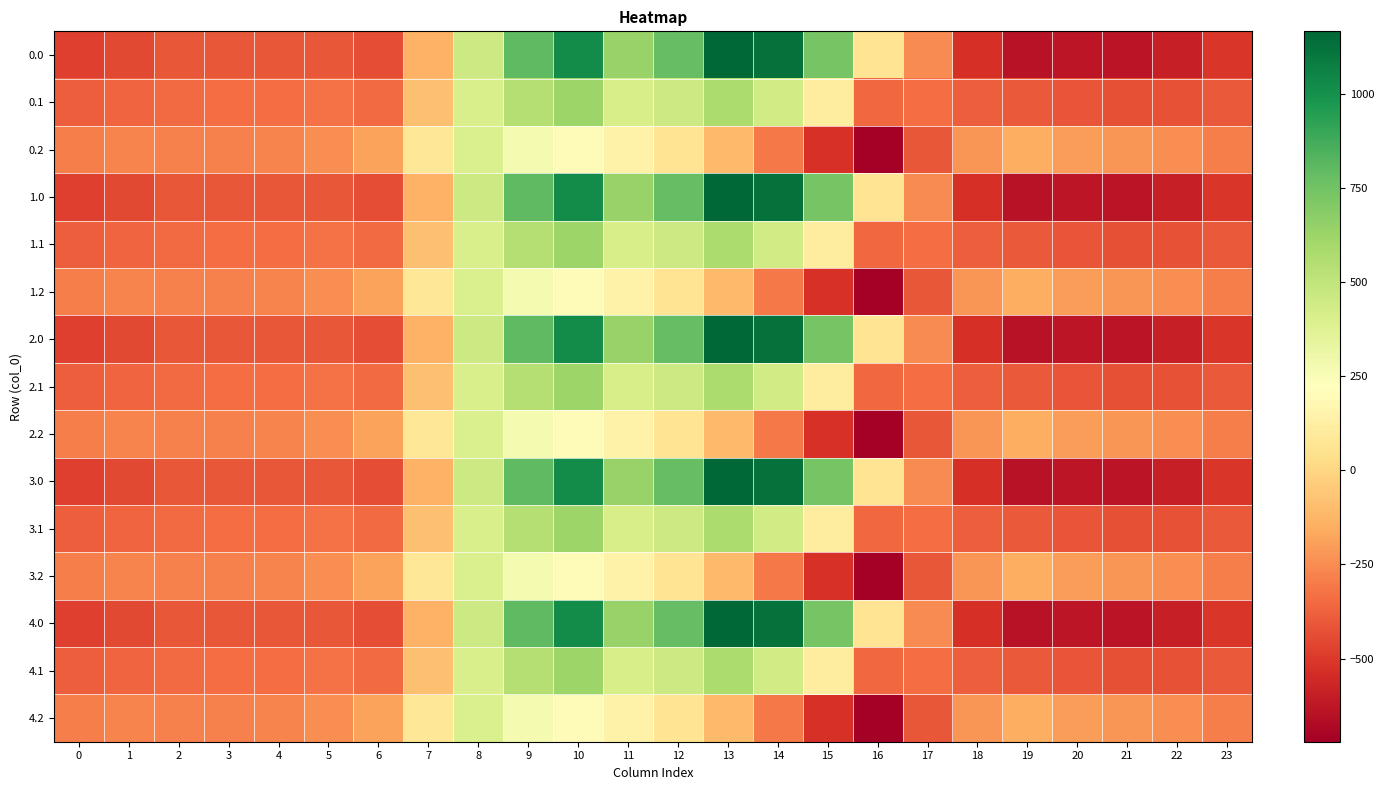

Reading right to left, extract all data points from this chart.

0.0: 23=-511.3	22=-592.3	21=-638.4	20=-629.9	19=-644.5	18=-529.6	17=-250.3	16=67.6	15=739.0	14=1128.3	13=1167.2	12=784.4	11=640.9	10=1023.2	9=804.0	8=454.2	7=-136.4	6=-435.0	5=-410.8	4=-404.9	3=-404.4	2=-410.3	1=-449.5	0=-482.0
0.1: 23=-399.4	22=-419.9	21=-432.4	20=-414.5	19=-399.7	18=-388.5	17=-340.1	16=-353.7	15=111.1	14=438.6	13=574.0	12=456.1	11=415.4	10=628.1	9=542.1	8=412.6	7=-81.6	6=-345.2	5=-329.5	4=-339.6	3=-342.7	2=-347.9	1=-361.1	0=-384.6
0.2: 23=-287.5	22=-247.4	21=-226.4	20=-199.2	19=-151.1	18=-223.1	17=-409.5	16=-721.2	15=-522.2	14=-301.9	13=-104.4	12=65.2	11=149.1	10=202.5	9=271.1	8=407.2	7=77.9	6=-187.1	5=-248.1	4=-274.4	3=-281.0	2=-285.5	1=-272.7	0=-287.1
1.0: 23=-511.3	22=-592.3	21=-638.4	20=-629.9	19=-644.5	18=-529.6	17=-250.3	16=67.6	15=739.0	14=1128.3	13=1167.2	12=784.4	11=640.9	10=1023.2	9=804.0	8=454.2	7=-136.4	6=-435.0	5=-410.8	4=-404.9	3=-404.4	2=-410.3	1=-449.5	0=-482.0
1.1: 23=-399.4	22=-419.9	21=-432.4	20=-414.5	19=-399.7	18=-388.5	17=-340.1	16=-353.7	15=111.1	14=438.6	13=574.0	12=456.1	11=415.4	10=628.1	9=542.1	8=412.6	7=-81.6	6=-345.2	5=-329.5	4=-339.6	3=-342.7	2=-347.9	1=-361.1	0=-384.6
1.2: 23=-287.5	22=-247.4	21=-226.4	20=-199.2	19=-151.1	18=-223.1	17=-409.5	16=-721.2	15=-522.2	14=-301.9	13=-104.4	12=65.2	11=149.1	10=202.5	9=271.1	8=407.2	7=77.9	6=-187.1	5=-248.1	4=-274.4	3=-281.0	2=-285.5	1=-272.7	0=-287.1
2.0: 23=-511.3	22=-592.3	21=-638.4	20=-629.9	19=-644.5	18=-529.6	17=-250.3	16=67.6	15=739.0	14=1128.3	13=1167.2	12=784.4	11=640.9	10=1023.2	9=804.0	8=454.2	7=-136.4	6=-435.0	5=-410.8	4=-404.9	3=-404.4	2=-410.3	1=-449.5	0=-482.0
2.1: 23=-399.4	22=-419.9	21=-432.4	20=-414.5	19=-399.7	18=-388.5	17=-340.1	16=-353.7	15=111.1	14=438.6	13=574.0	12=456.1	11=415.4	10=628.1	9=542.1	8=412.6	7=-81.6	6=-345.2	5=-329.5	4=-339.6	3=-342.7	2=-347.9	1=-361.1	0=-384.6
2.2: 23=-287.5	22=-247.4	21=-226.4	20=-199.2	19=-151.1	18=-223.1	17=-409.5	16=-721.2	15=-522.2	14=-301.9	13=-104.4	12=65.2	11=149.1	10=202.5	9=271.1	8=407.2	7=77.9	6=-187.1	5=-248.1	4=-274.4	3=-281.0	2=-285.5	1=-272.7	0=-287.1
3.0: 23=-511.3	22=-592.3	21=-638.4	20=-629.9	19=-644.5	18=-529.6	17=-250.3	16=67.6	15=739.0	14=1128.3	13=1167.2	12=784.4	11=640.9	10=1023.2	9=804.0	8=454.2	7=-136.4	6=-435.0	5=-410.8	4=-404.9	3=-404.4	2=-410.3	1=-449.5	0=-482.0
3.1: 23=-399.4	22=-419.9	21=-432.4	20=-414.5	19=-399.7	18=-388.5	17=-340.1	16=-353.7	15=111.1	14=438.6	13=574.0	12=456.1	11=415.4	10=628.1	9=542.1	8=412.6	7=-81.6	6=-345.2	5=-329.5	4=-339.6	3=-342.7	2=-347.9	1=-361.1	0=-384.6
3.2: 23=-287.5	22=-247.4	21=-226.4	20=-199.2	19=-151.1	18=-223.1	17=-409.5	16=-721.2	15=-522.2	14=-301.9	13=-104.4	12=65.2	11=149.1	10=202.5	9=271.1	8=407.2	7=77.9	6=-187.1	5=-248.1	4=-274.4	3=-281.0	2=-285.5	1=-272.7	0=-287.1
4.0: 23=-511.3	22=-592.3	21=-638.4	20=-629.9	19=-644.5	18=-529.6	17=-250.3	16=67.6	15=739.0	14=1128.3	13=1167.2	12=784.4	11=640.9	10=1023.2	9=804.0	8=454.2	7=-136.4	6=-435.0	5=-410.8	4=-404.9	3=-404.4	2=-410.3	1=-449.5	0=-482.0
4.1: 23=-399.4	22=-419.9	21=-432.4	20=-414.5	19=-399.7	18=-388.5	17=-340.1	16=-353.7	15=111.1	14=438.6	13=574.0	12=456.1	11=415.4	10=628.1	9=542.1	8=412.6	7=-81.6	6=-345.2	5=-329.5	4=-339.6	3=-342.7	2=-347.9	1=-361.1	0=-384.6
4.2: 23=-287.5	22=-247.4	21=-226.4	20=-199.2	19=-151.1	18=-223.1	17=-409.5	16=-721.2	15=-522.2	14=-301.9	13=-104.4	12=65.2	11=149.1	10=202.5	9=271.1	8=407.2	7=77.9	6=-187.1	5=-248.1	4=-274.4	3=-281.0	2=-285.5	1=-272.7	0=-287.1